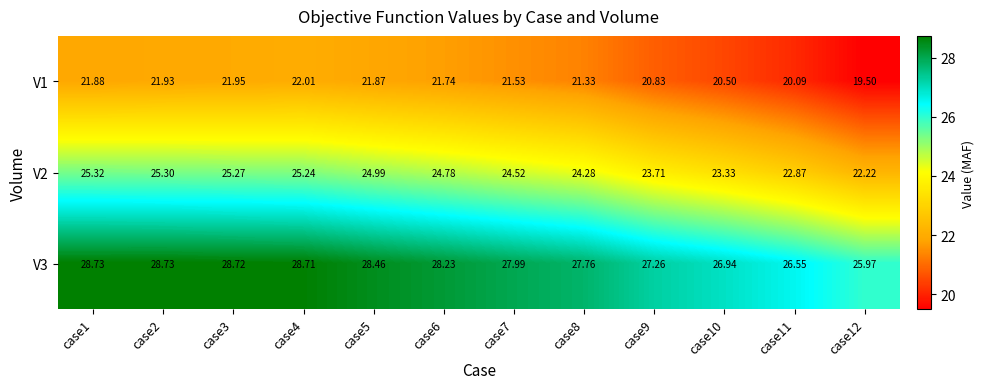

Is the value of V2 at case12 greater than the value of V1 at case12?

Yes